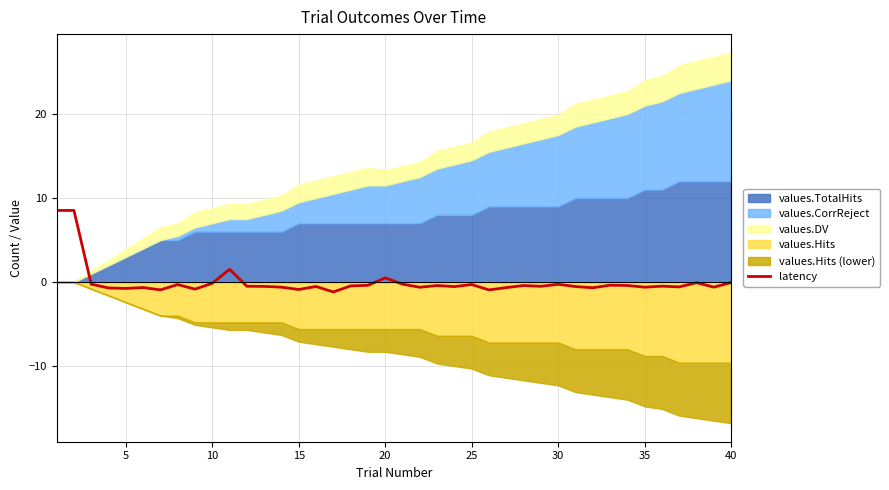

Where is the data nearest to the value 3?

10